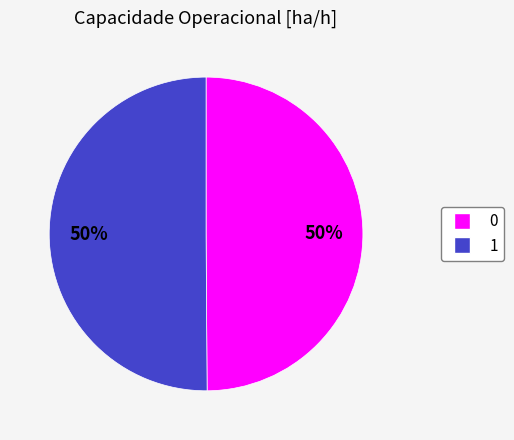

How many slices are in this pie chart?

2